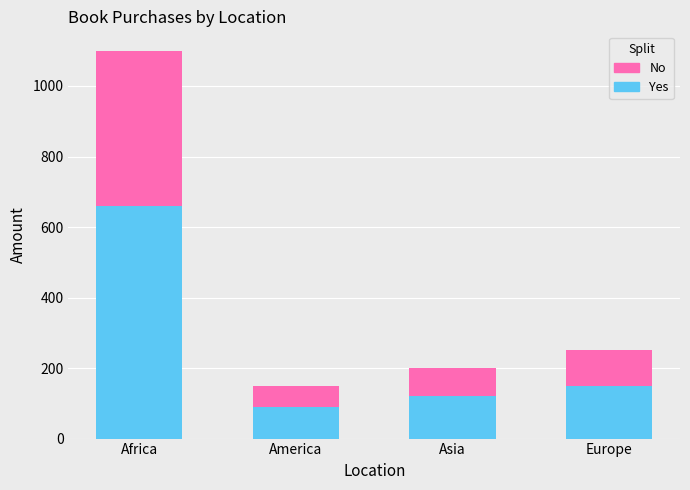

What is the difference between the second highest and minimum values in the Yes series?

60